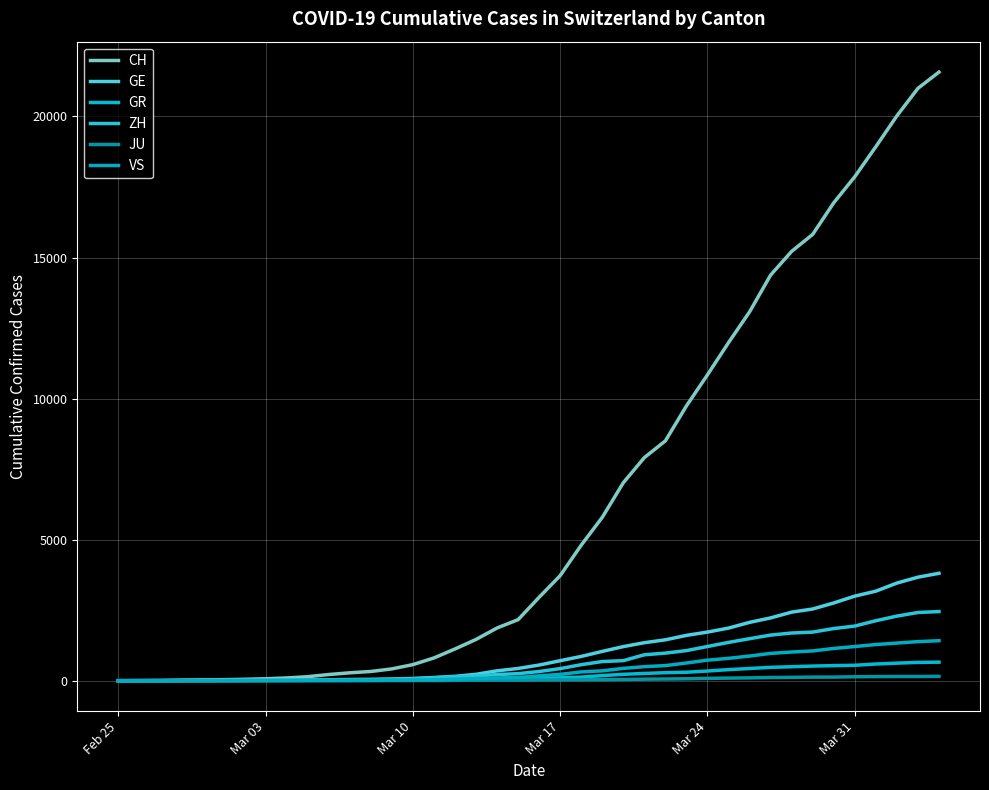

Reading right to left, extract all data points from this chart.

CH: 21574	20998	20022	18930	17867	16942	15822	15220	14379	13076	11985	10845	9742	8503	7909	7019	5792	4805	3726	2958	2164	1869	1463	1125	807	570	419	327	280	219	142	97	69	50	36	30	20	8	4	0
GE: 3807	3669	3461	3174	2998	2756	2542	2431	2226	2068	1865	1724	1607	1450	1347	1209	1039	861	709	555	434	350	227	155	114	80	60	45	43	30	20	16	14	11	10	9	5	1	1	0
GR: 657	649	622	592	547	535	519	495	474	433	393	343	300	284	258	226	182	128	101	84	71	56	53	43	31	22	18	18	17	16	14	12	9	9	6	6	6	2	2	0
ZH: 2451	2418	2290	2126	1937	1849	1723	1691	1617	1490	1358	1213	1067	978	919	711	679	568	429	326	250	218	163	140	101	62	49	40	34	29	23	15	13	10	7	6	2	2	0	0
JU: 154	149	149	145	140	128	127	119	114	100	92	82	69	61	54	44	36	32	29	25	19	18	17	12	7	7	7	5	5	4	4	2	2	1	1	1	1	1	0	0
VS: 1418	1385	1334	1282	1211	1144	1055	1017	968	874	793	728	628	535	498	436	349	312	225	172	115	98	76	53	30	22	17	12	7	6	5	4	3	3	2	1	1	0	0	0